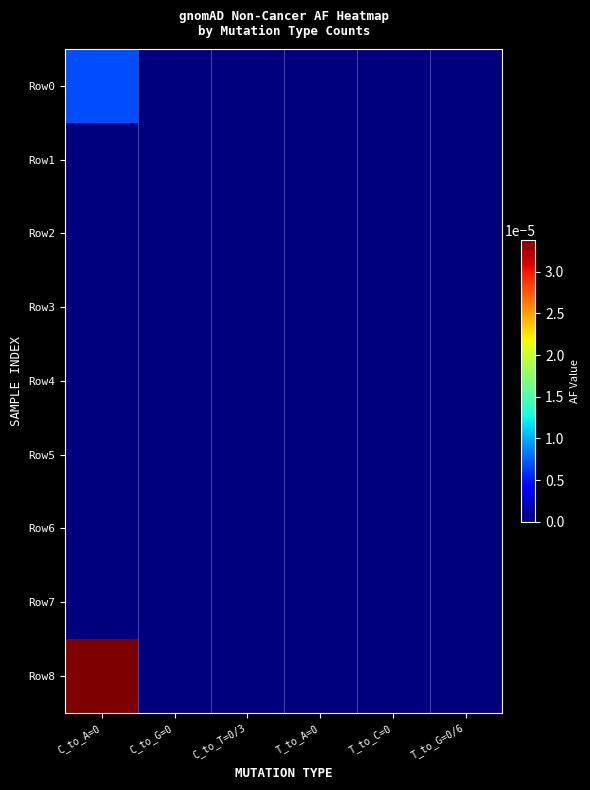

Which has a higher value, T_to_C=0 or C_to_A=0?

C_to_A=0